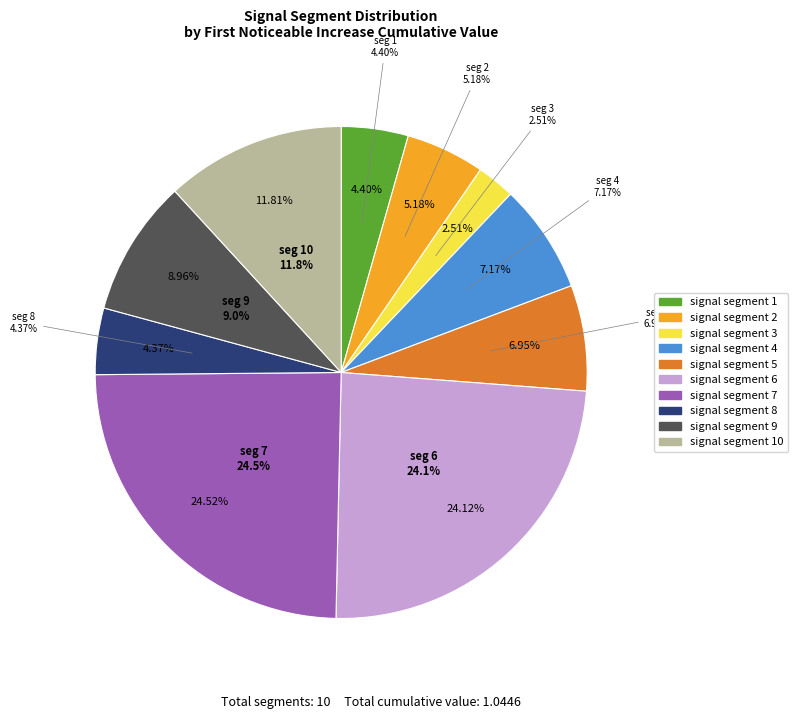

Is there a majority slice in this chart?

No